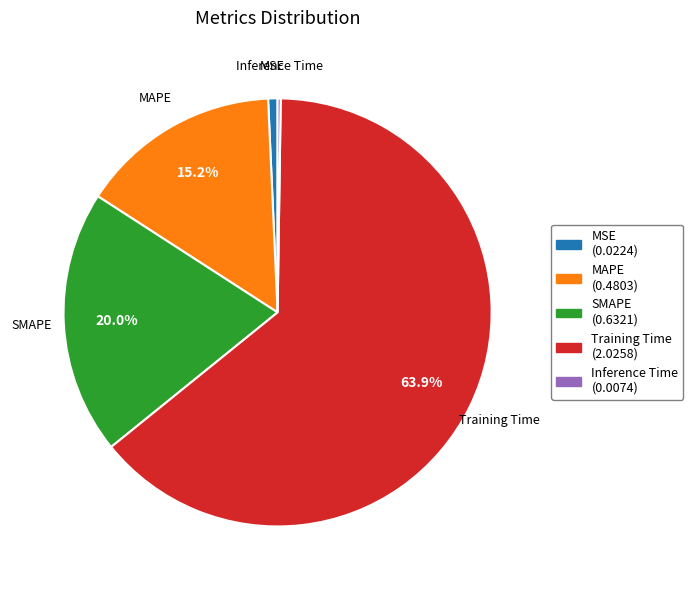

What is the largest slice in the pie chart?

Training Time